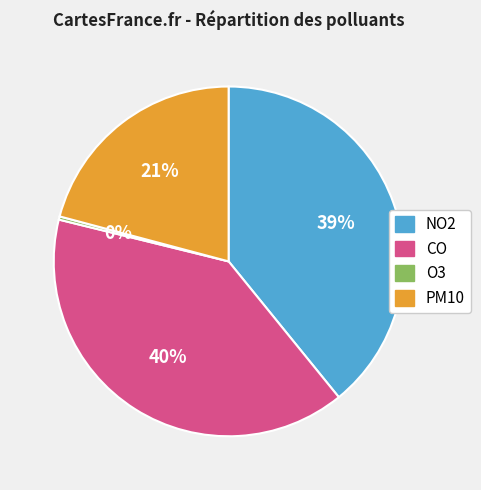

Does any single category account for the majority?

No